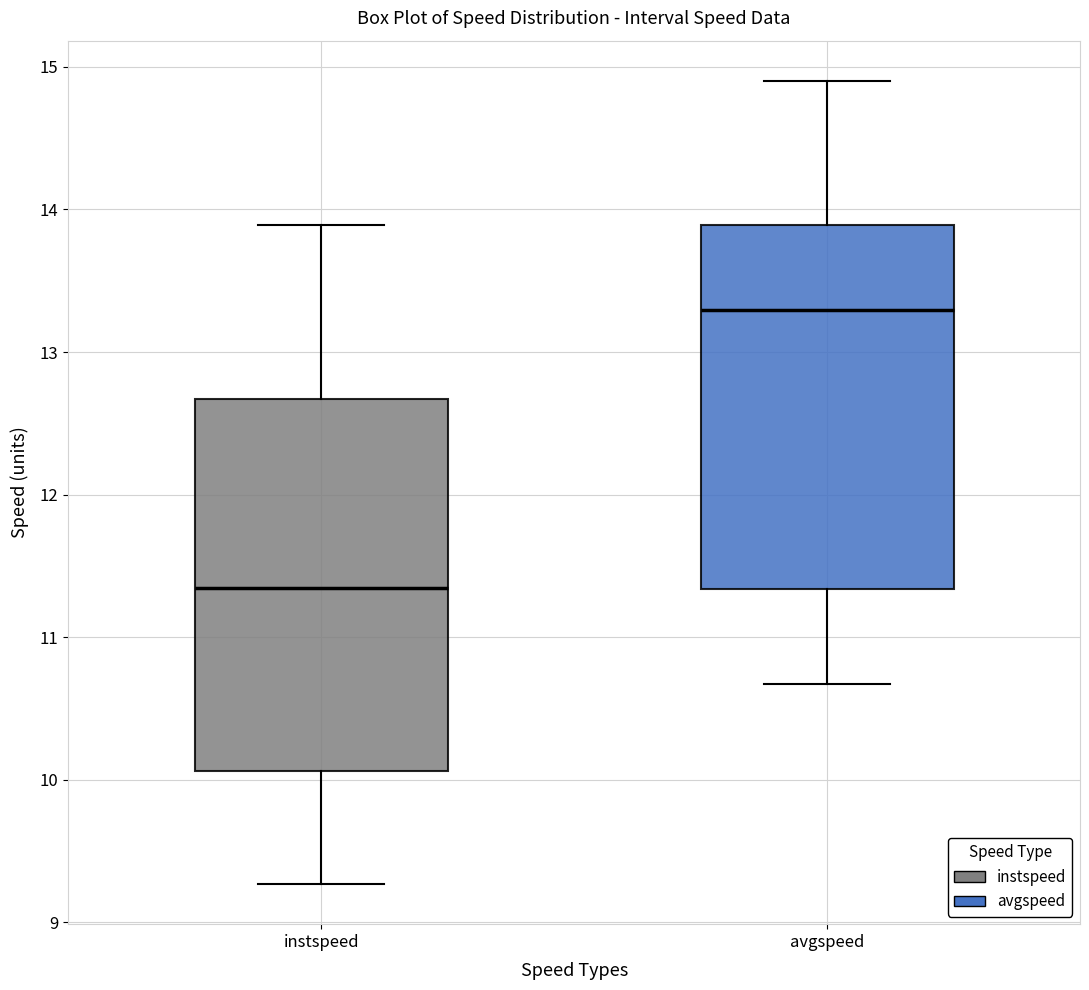

Reading left to right, read every box against the y-axis: the position of its median line, the range the box covers, and the ends of its whiskers. The values are not printed on the chart, so give them approximately, as read against the axis.

instspeed: median 11.3, box 10.1 to 12.7, whiskers 9.3 to 13.9
avgspeed: median 13.3, box 11.3 to 13.9, whiskers 10.7 to 14.9